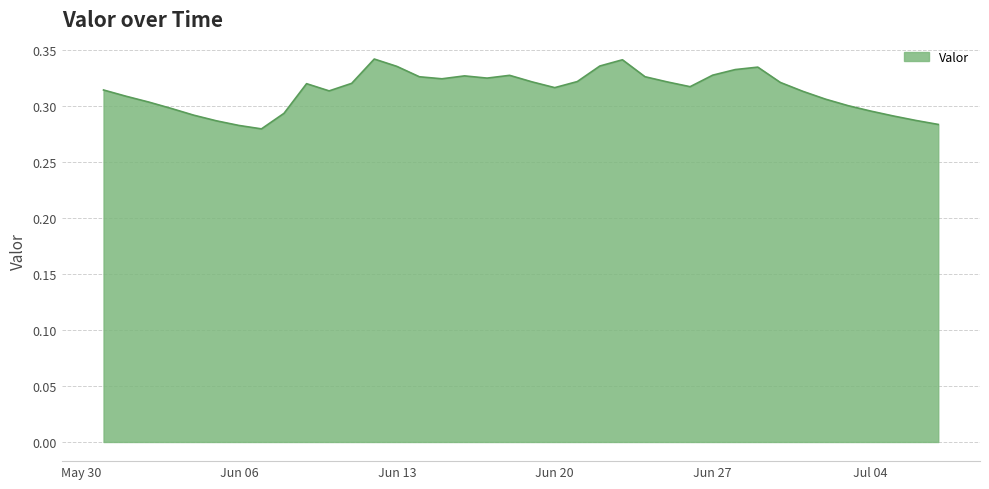

What is the difference between the second highest and minimum values?

0.1